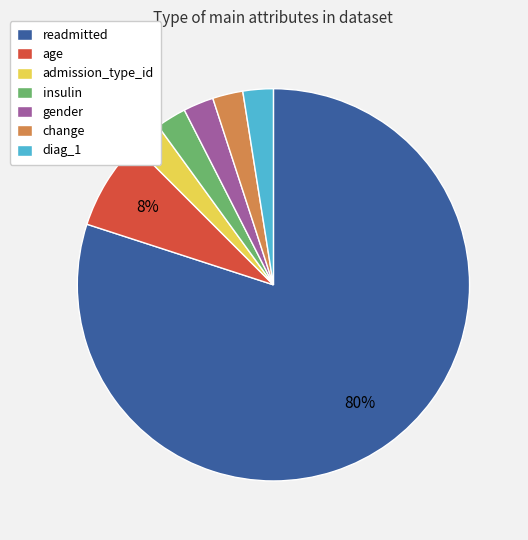

How many segments does this pie chart have?

7